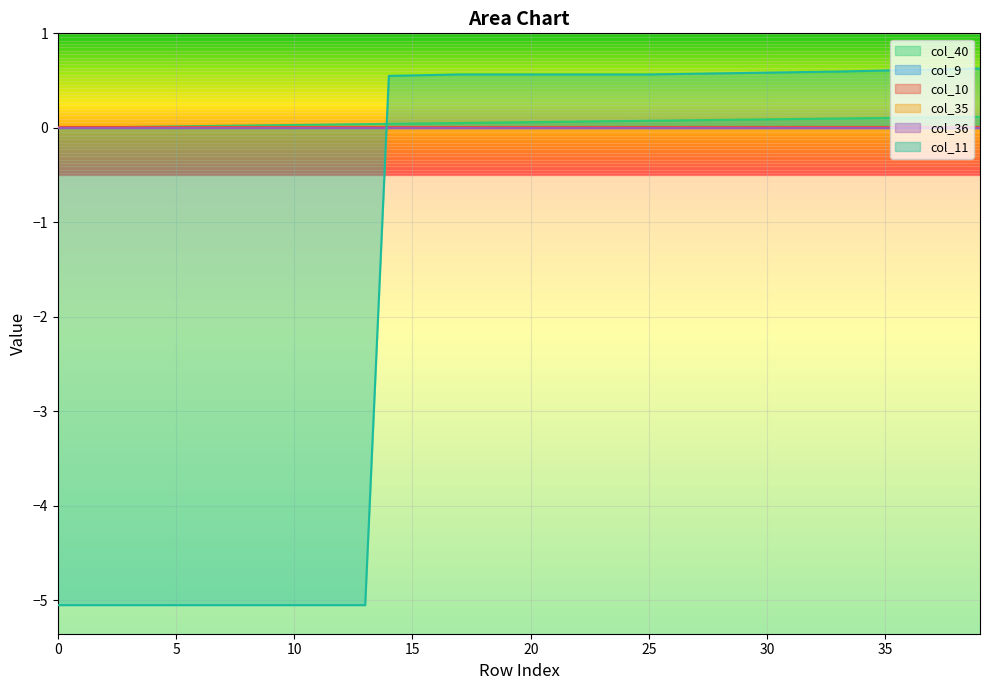

List the series in order of their peak value, lowest first.

col_9, col_35, col_36, col_10, col_40, col_11